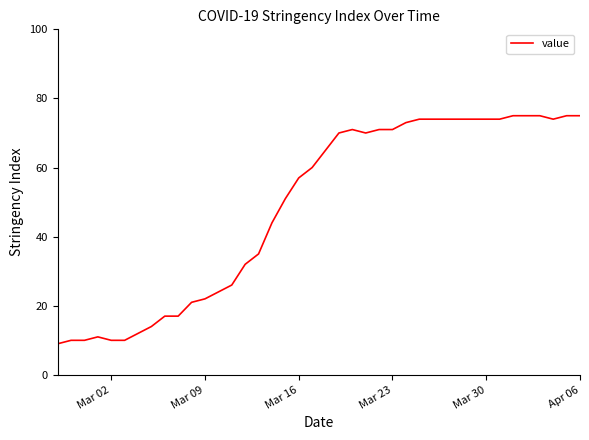

What is the difference between the maximum and minimum values?

66